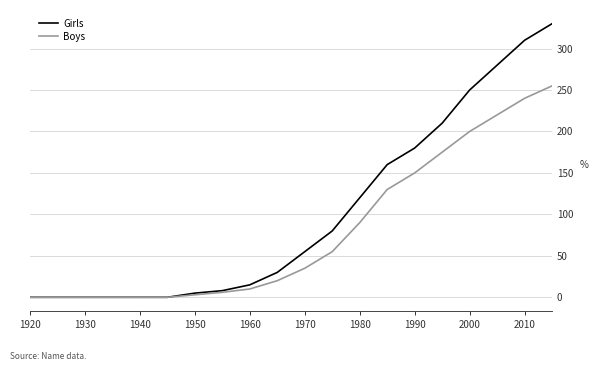

What is the greatest value displayed?

330